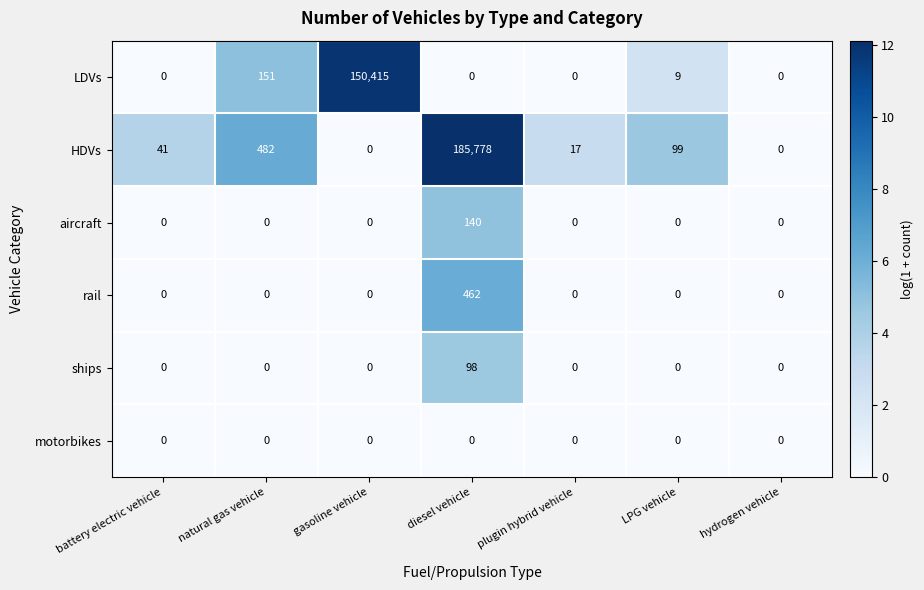

Rank the series by their maximum value, from lowest to highest.

motorbikes, ships, aircraft, rail, LDVs, HDVs